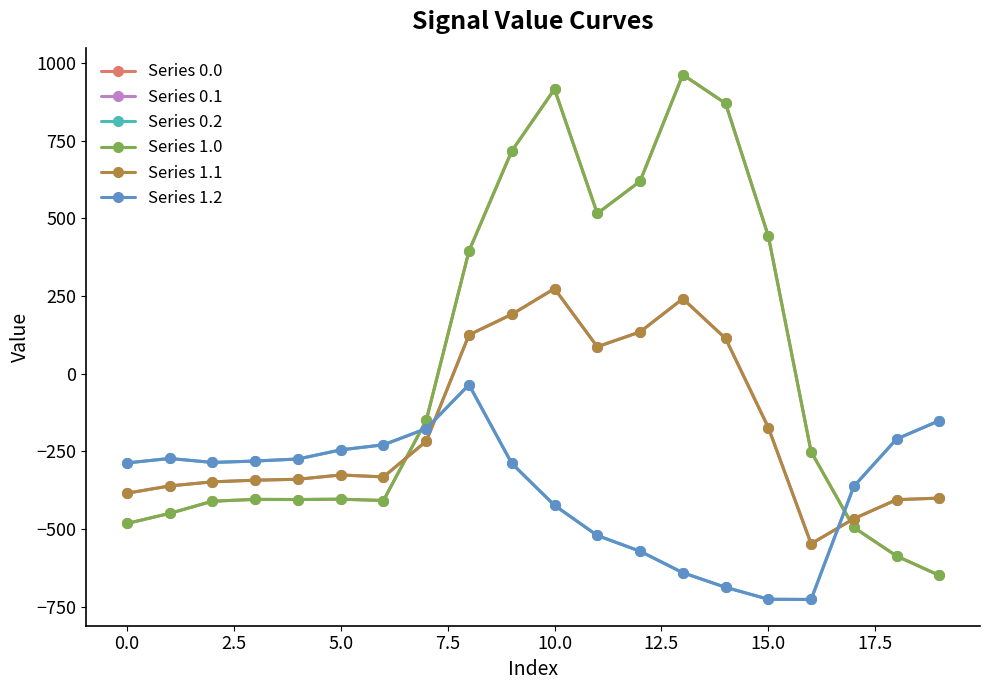

Is this an area chart (filled region under the line)?

No